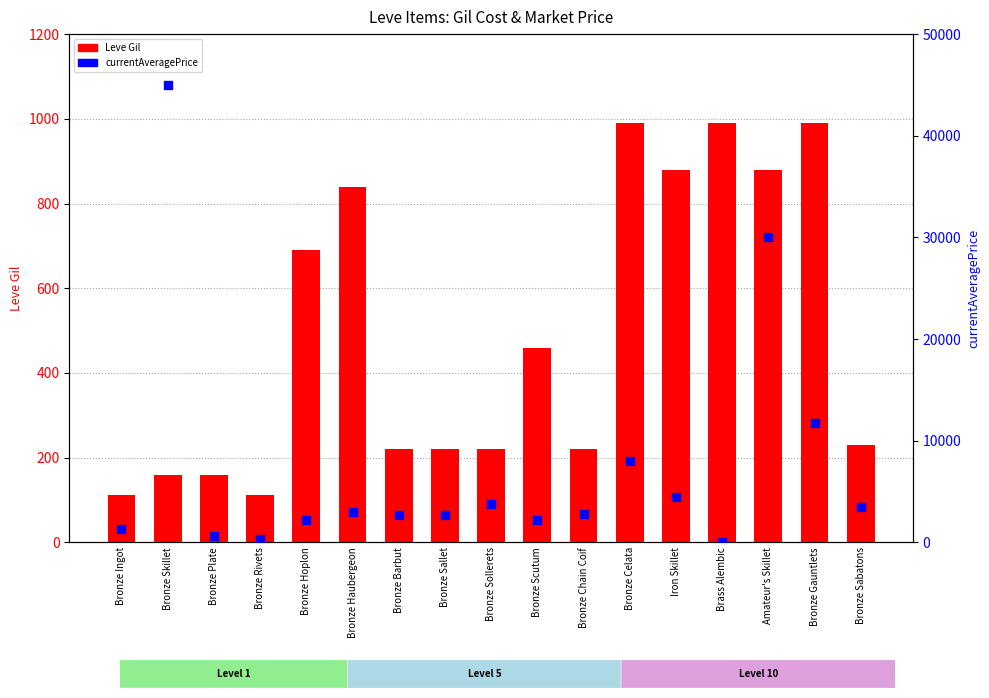

Which series contains the highest Y value?

currentAveragePrice